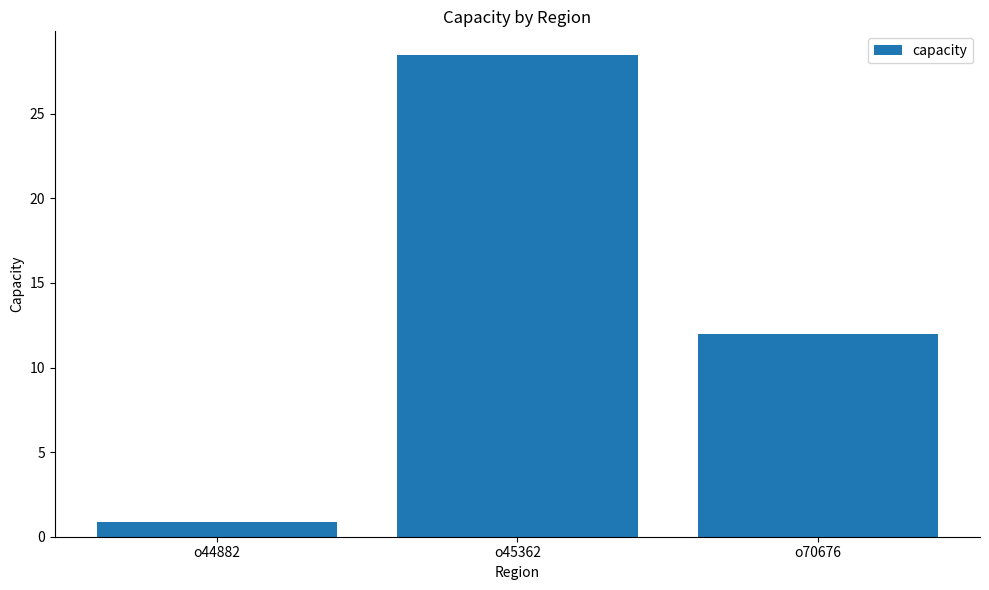

What is the change in value from o44882 to o45362?

+27.6